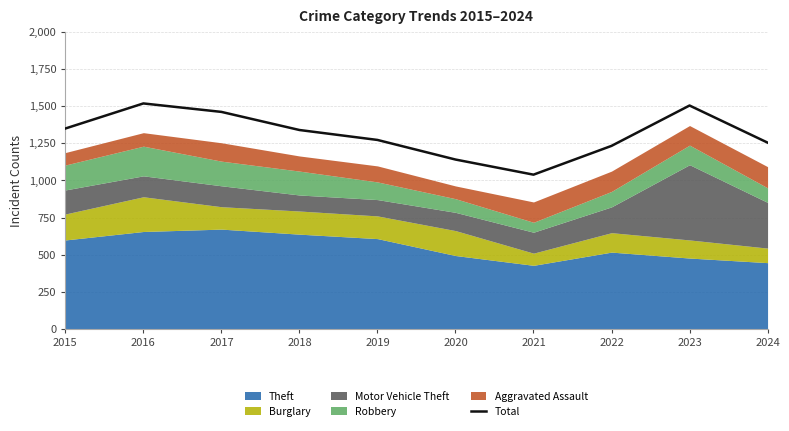

Reading left to right, transcribe all the data shown in this chart.

2015=1350	2016=1519	2017=1462	2018=1340	2019=1273	2020=1141	2021=1039	2022=1233	2023=1505	2024=1255